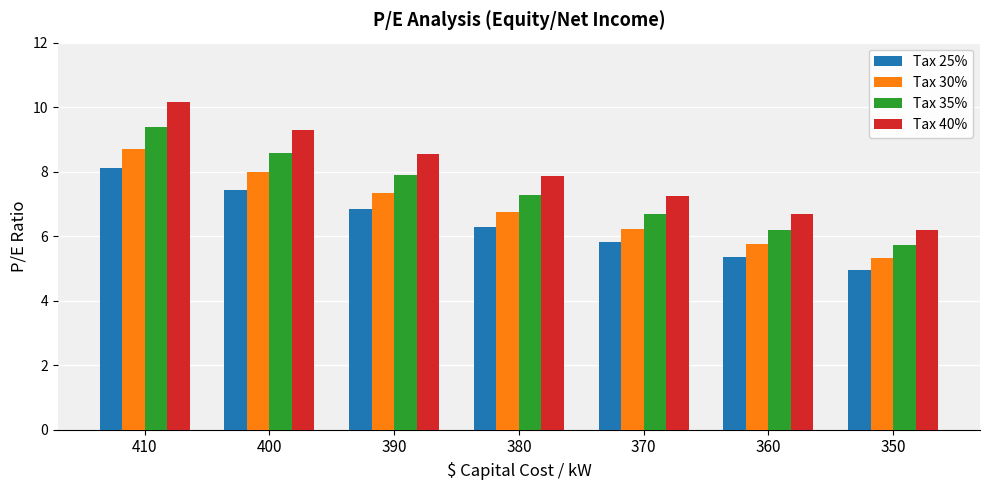

Which series changed the most between 390 and 370?

Tax 40%